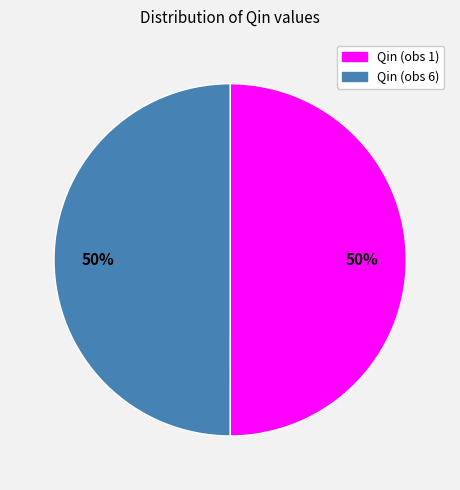

To the nearest percent, what is the average slice percentage?

50%